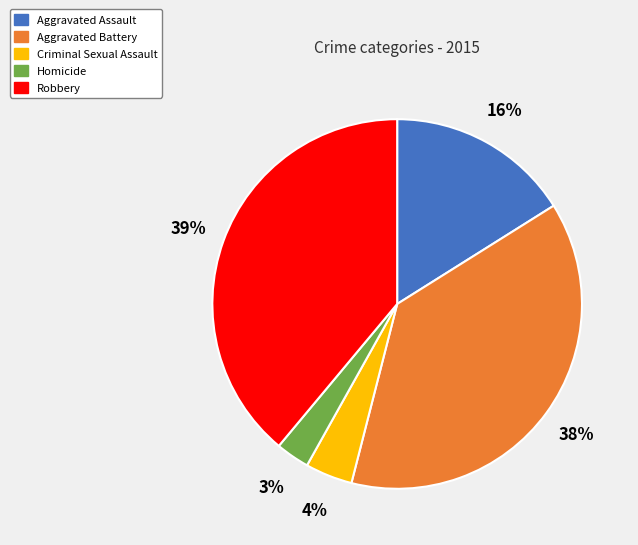

To the nearest percent, what percentage of the pie is Homicide?

3%